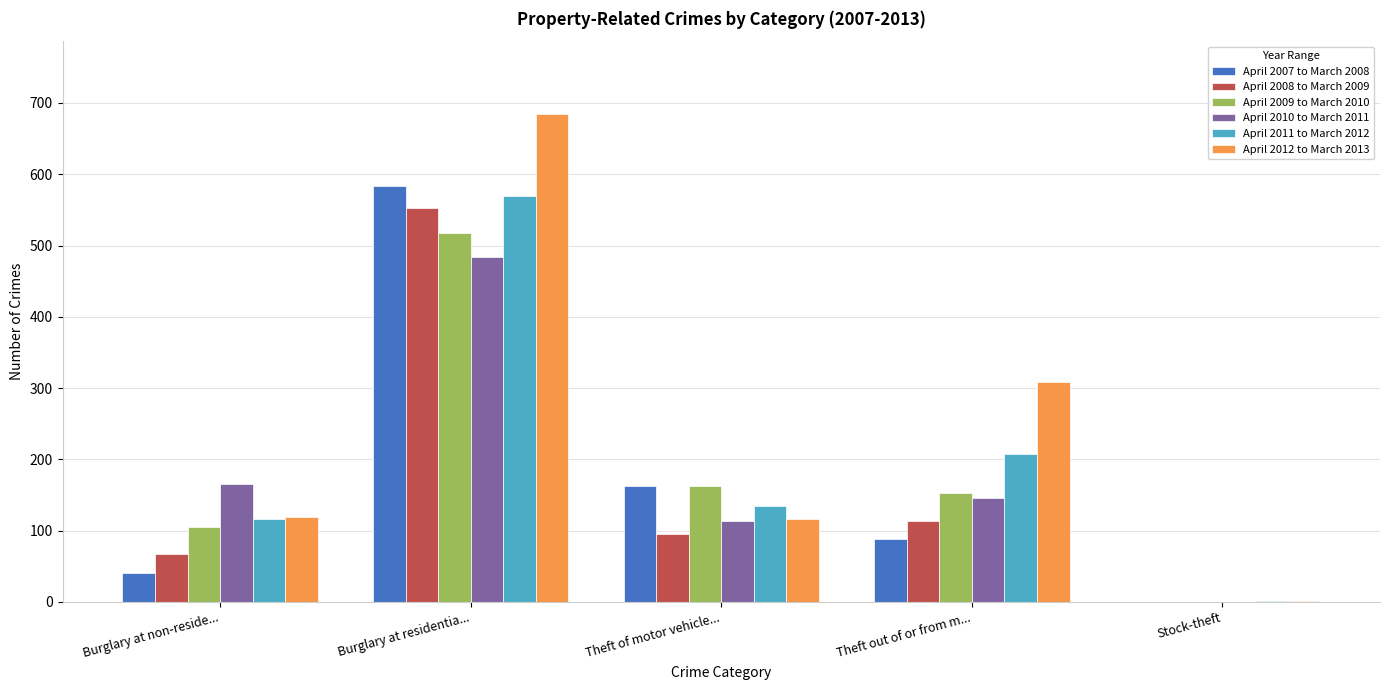

Which series has the largest total across all categories?

April 2012 to March 2013